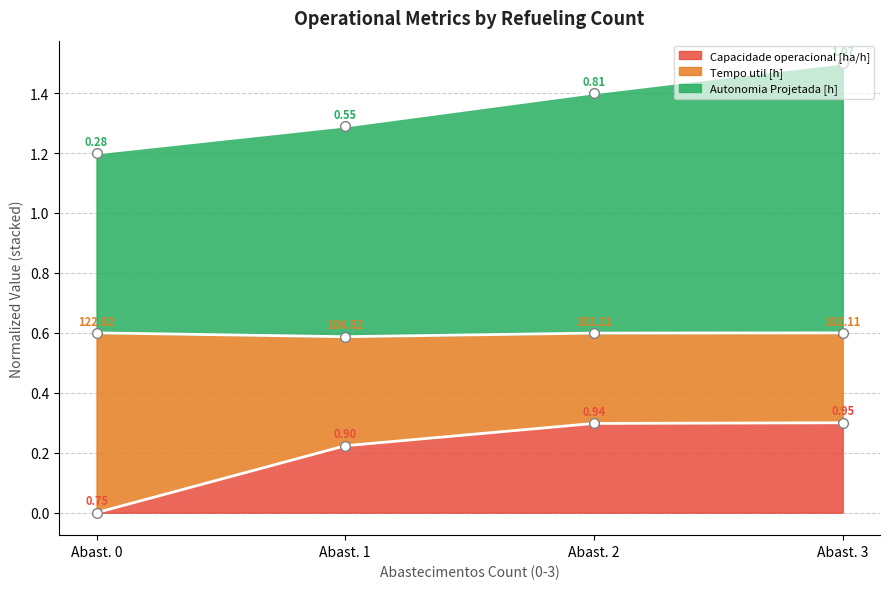

What is the difference between the maximum and second lowest values in the Capacidade operacional [ha/h] series?

0.1